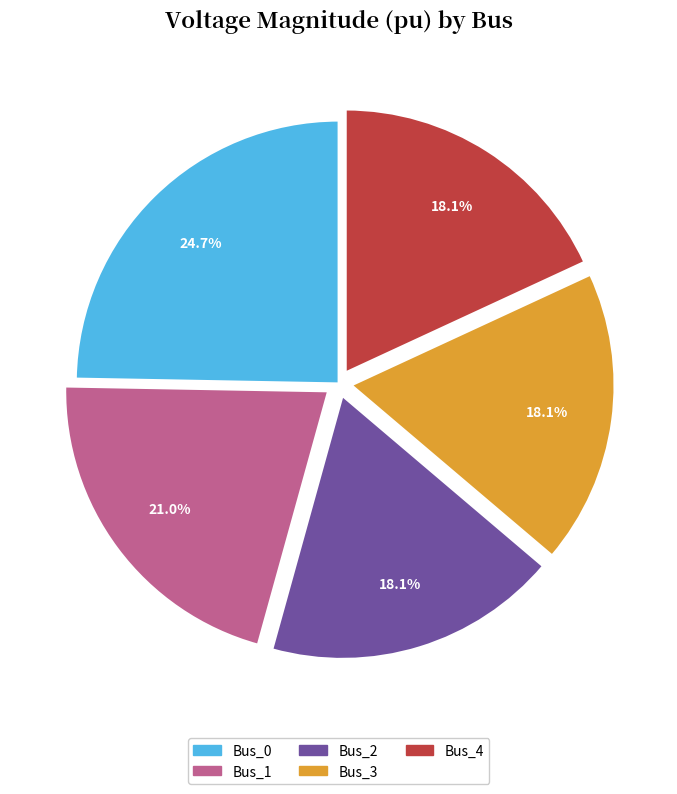

Which has a higher value, Bus_1 or Bus_2?

Bus_1